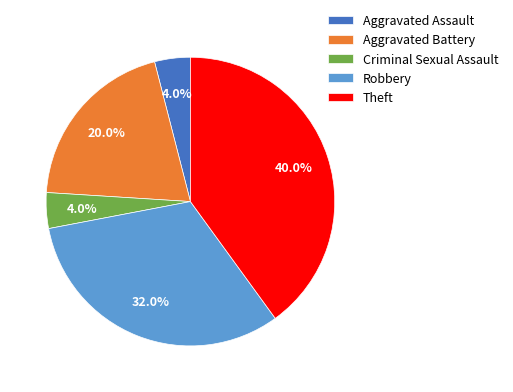

To the nearest percent, what is the difference between the largest and smallest slice percentages?

36%